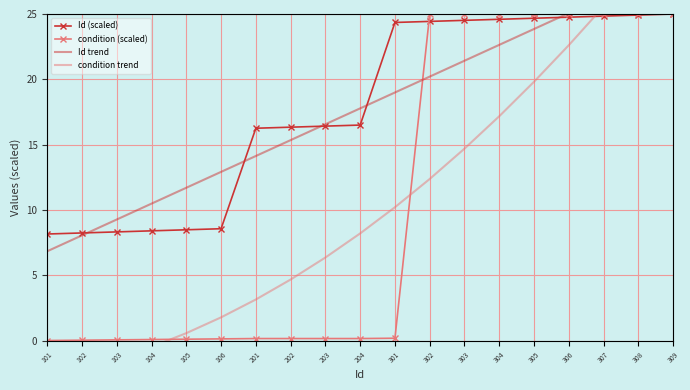

Rank the categories by condition (scaled) value from lowest to highest.

101, 102, 103, 104, 105, 106, 201, 202, 203, 204, 301, 302, 303, 304, 305, 306, 307, 308, 309